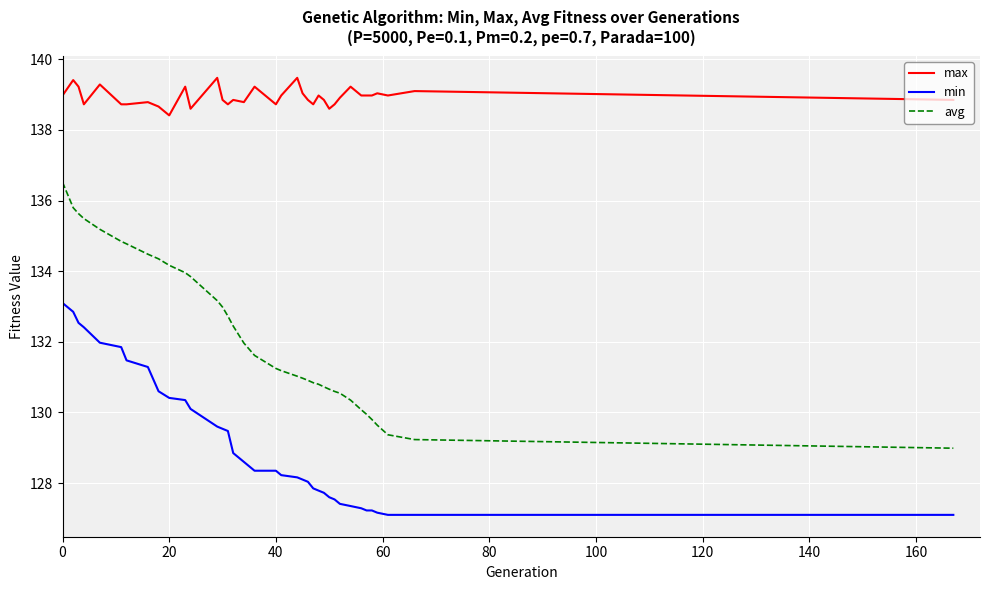

List the series in order of their peak value, lowest first.

min, avg, max